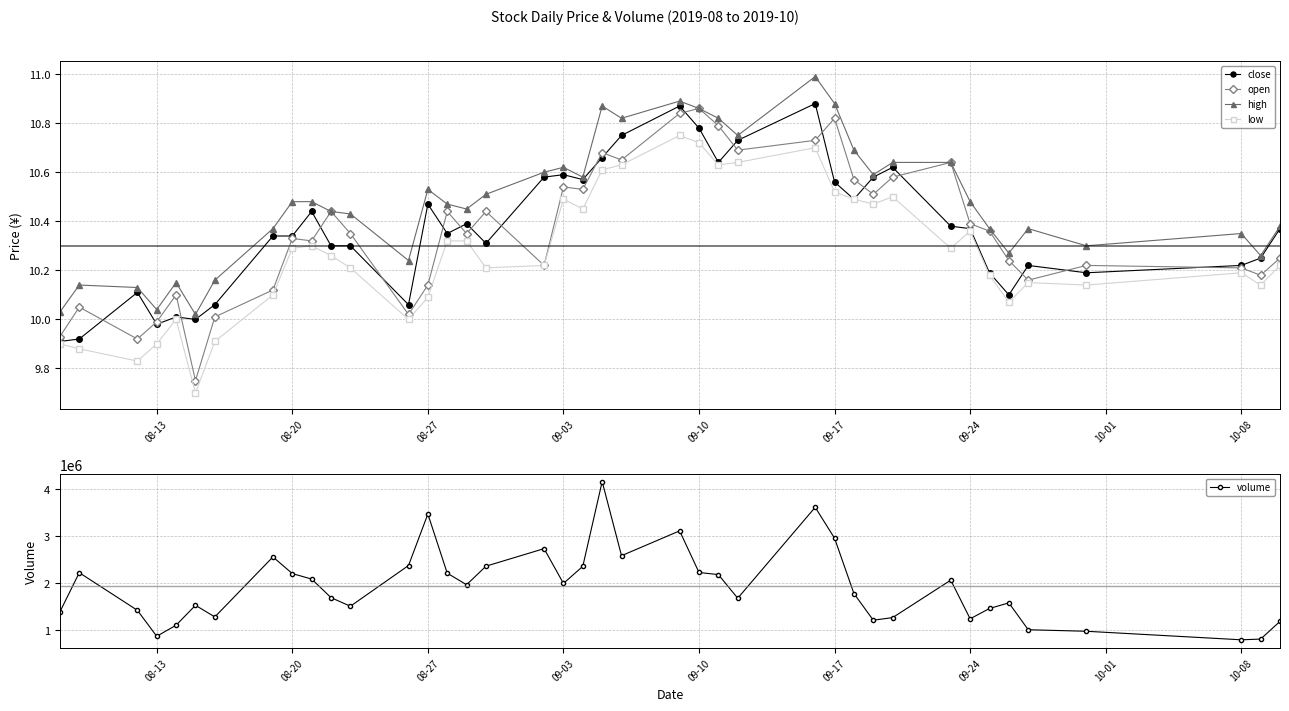

Where is the first local minimum for volume?

08-13